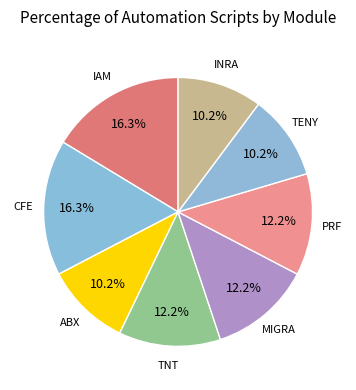

Approximately how many times larger is the value at MIGRA compared to ABX?

1.2